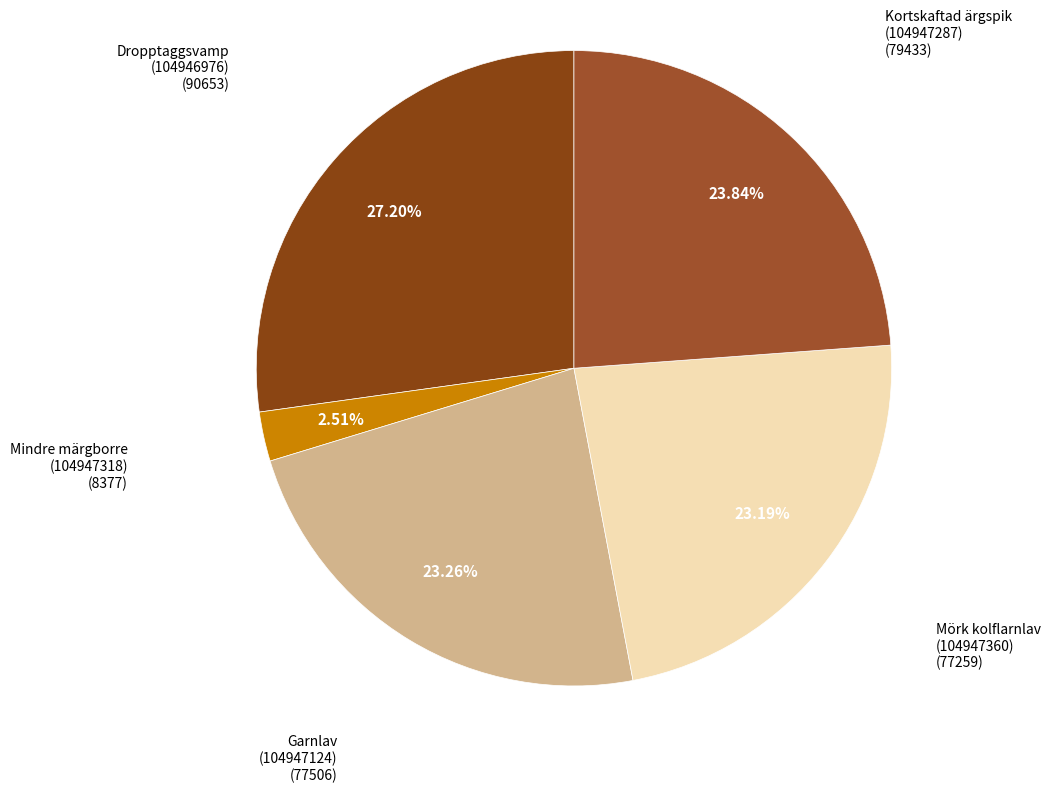

How many slices are in this pie chart?

5